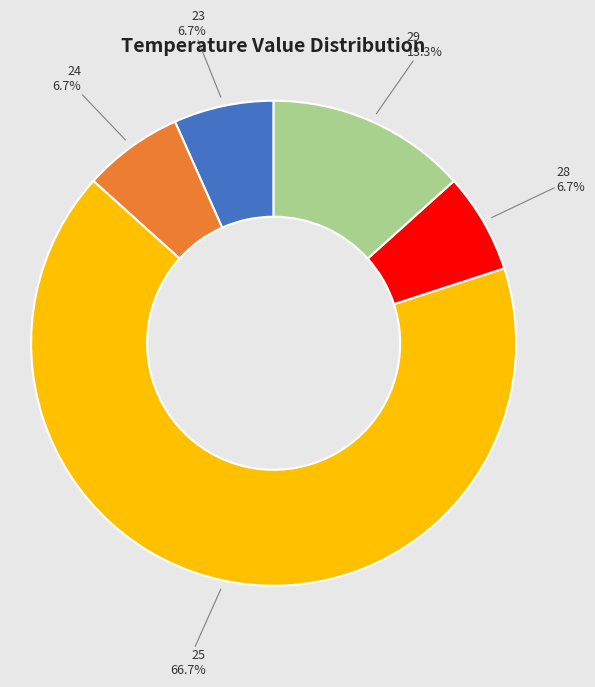

Between 24 and 29, which is larger?

29